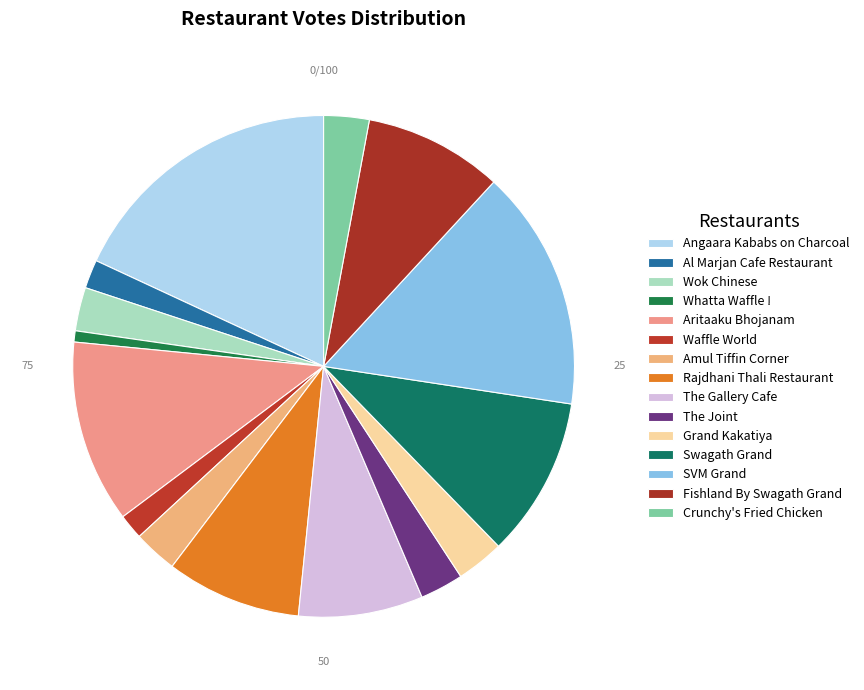

To the nearest percent, what is the average slice percentage?

7%